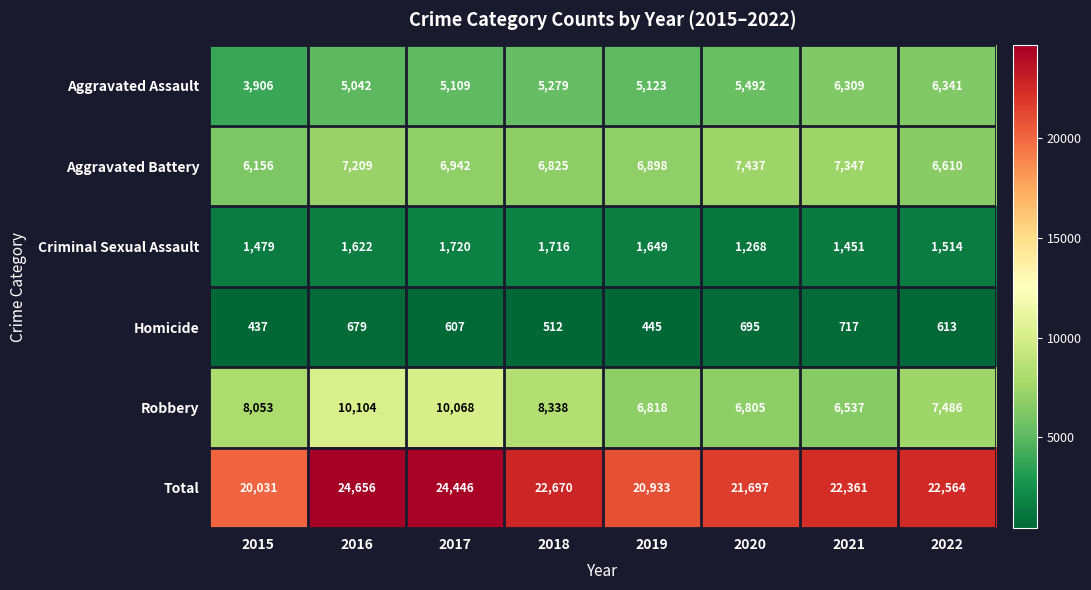

What is the greatest value displayed?

24656